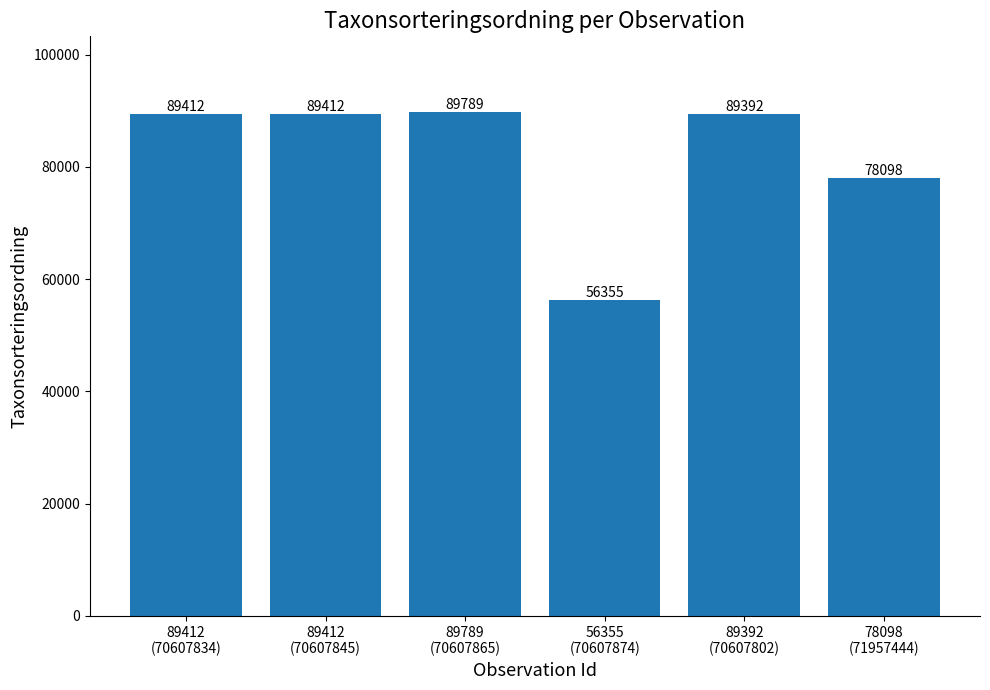

Count the number of data series in this chart.

1